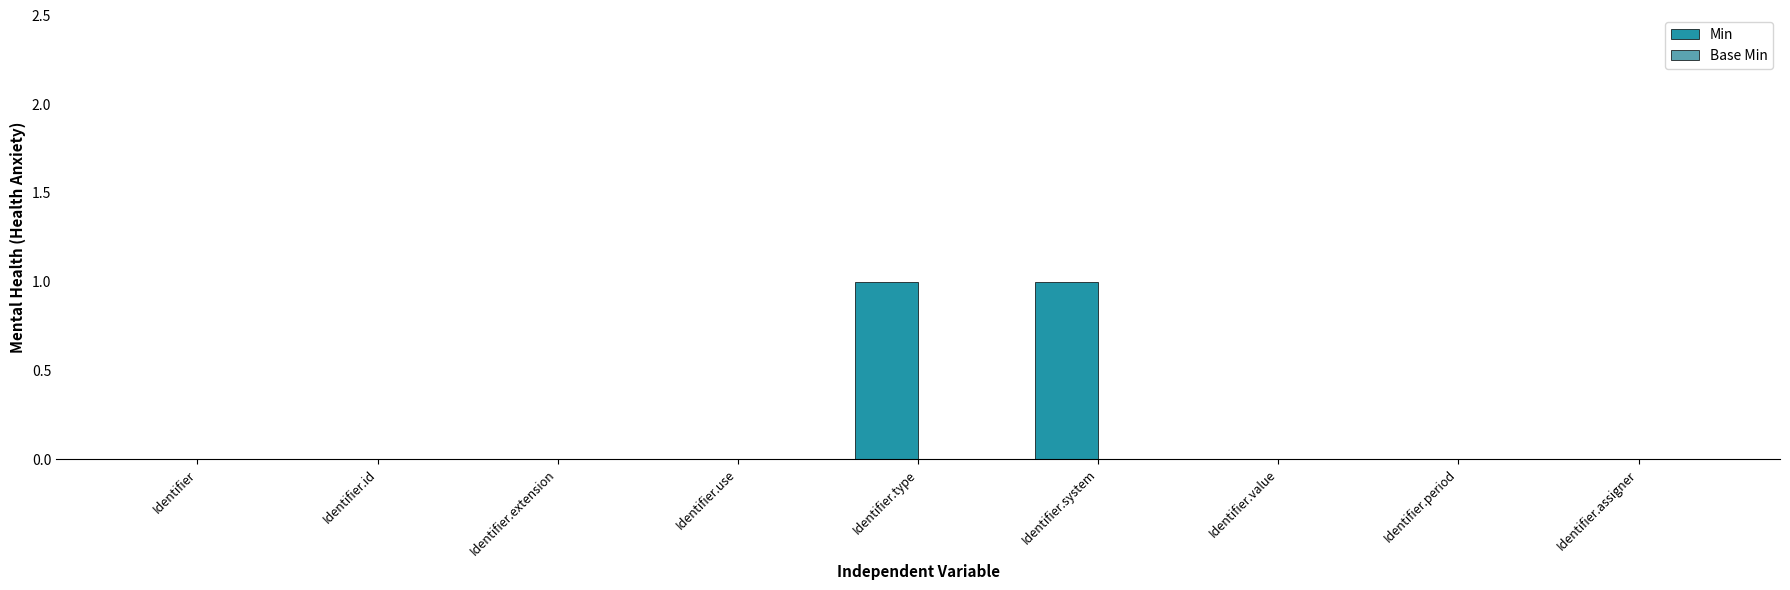

Is it true that the value at Identifier.extension is -1?

False